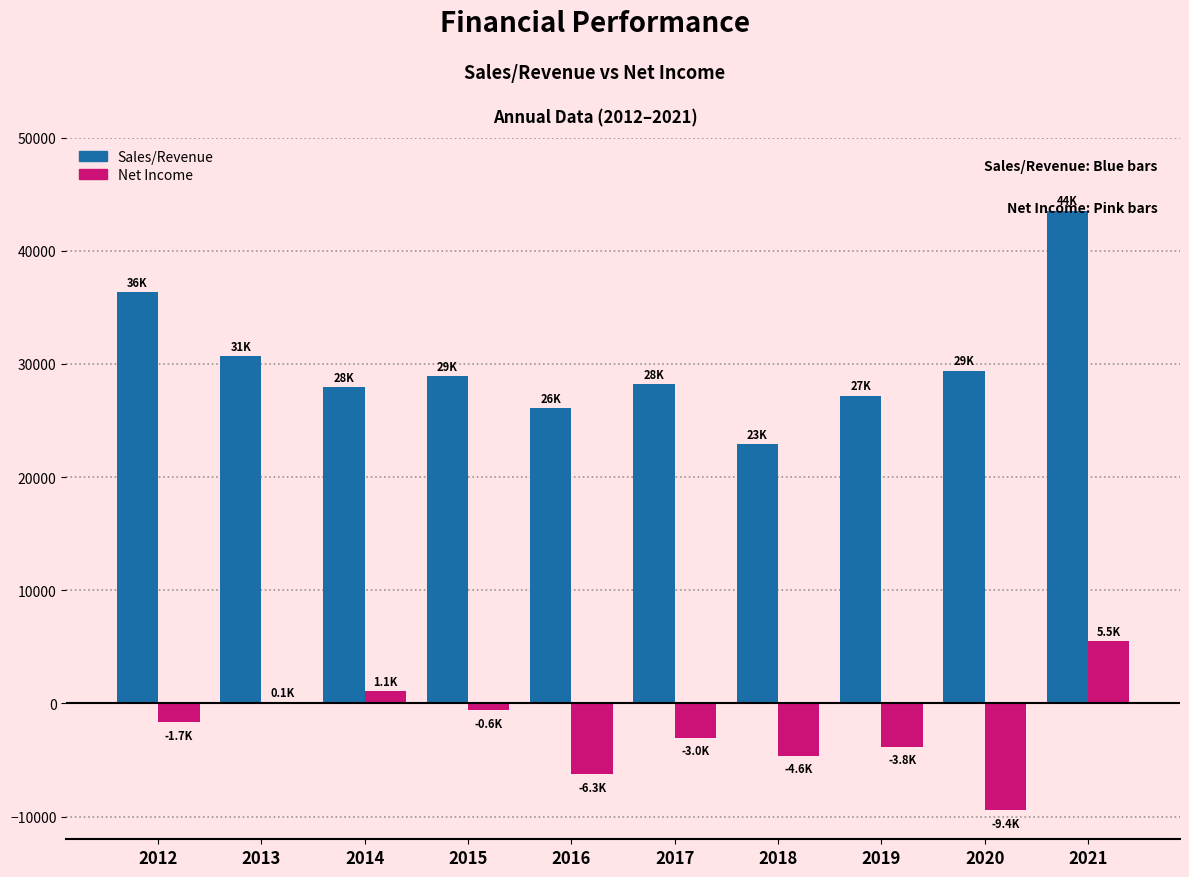

How many distinct data groups are displayed?

2